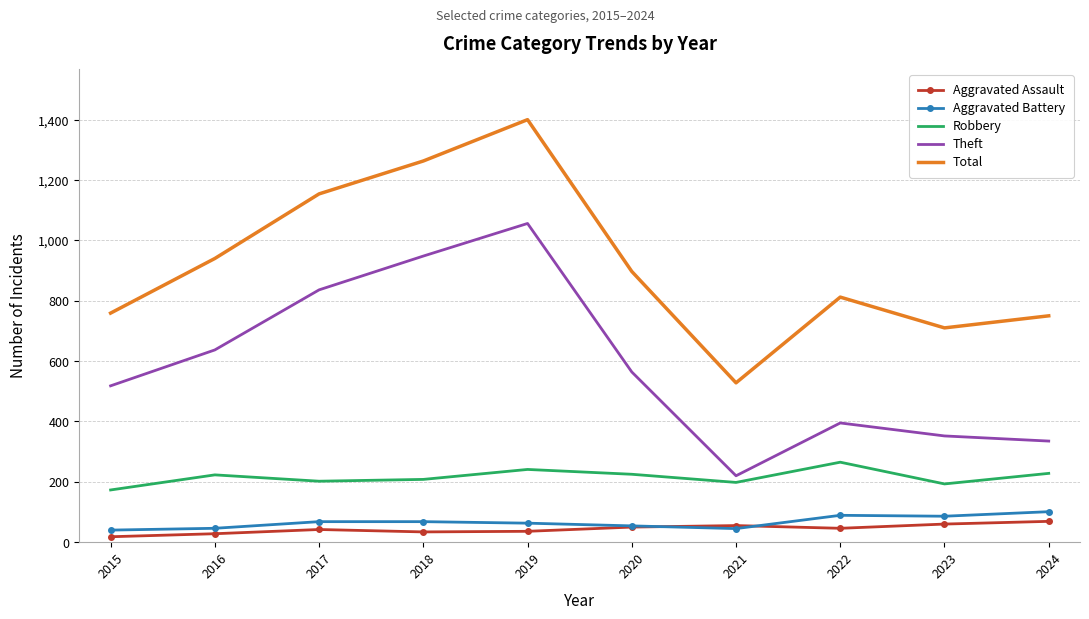

Which series has the widest spread of values?

Total